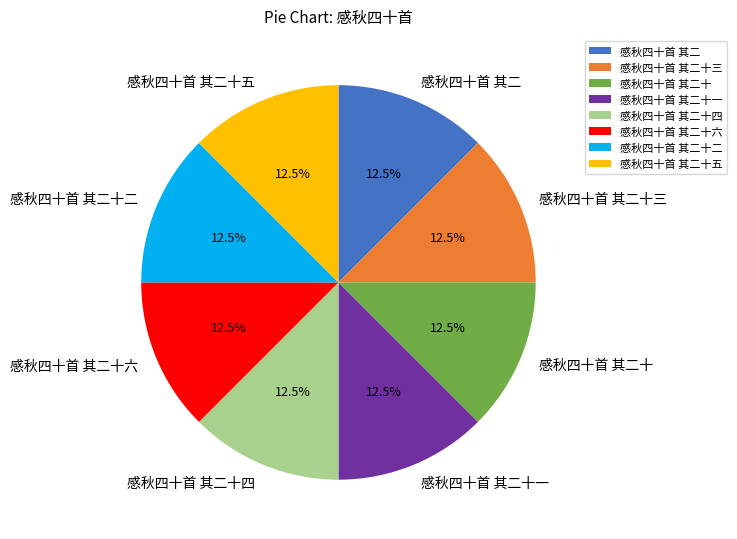

Does any single category account for the majority?

No